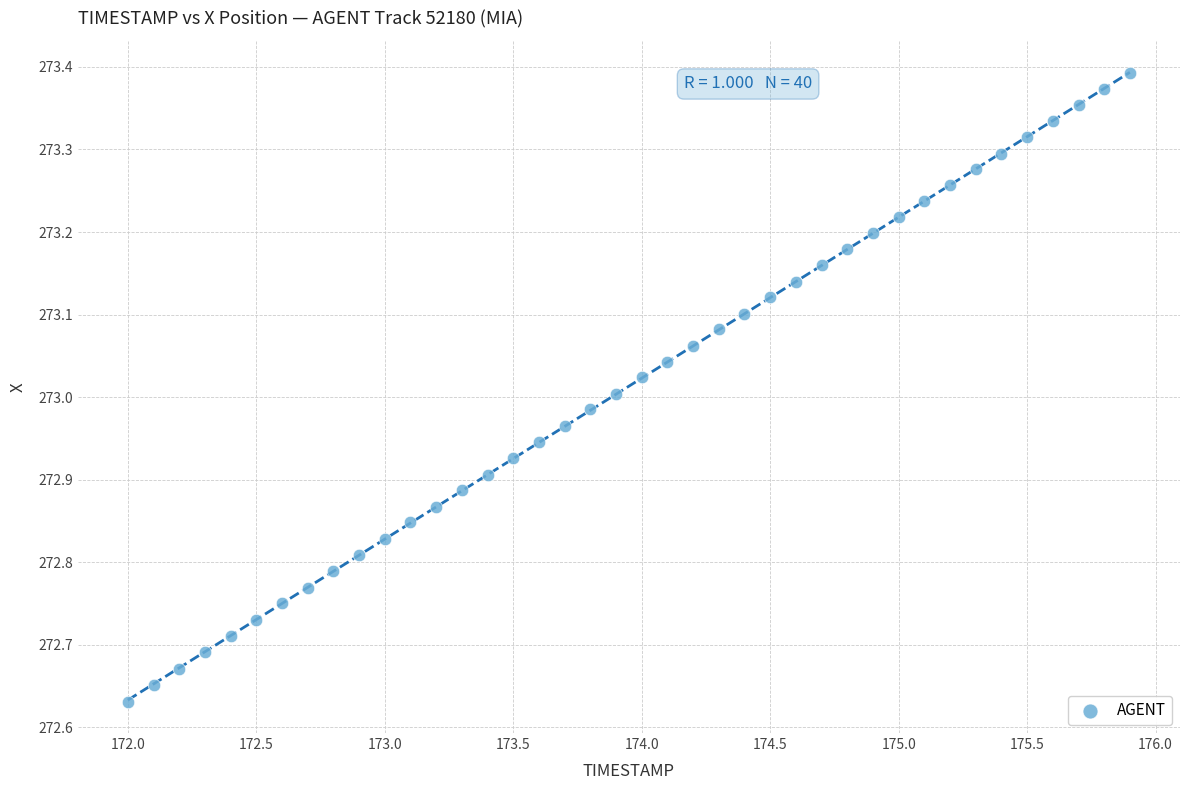

What is the range of Y values (max minus min)?

0.8